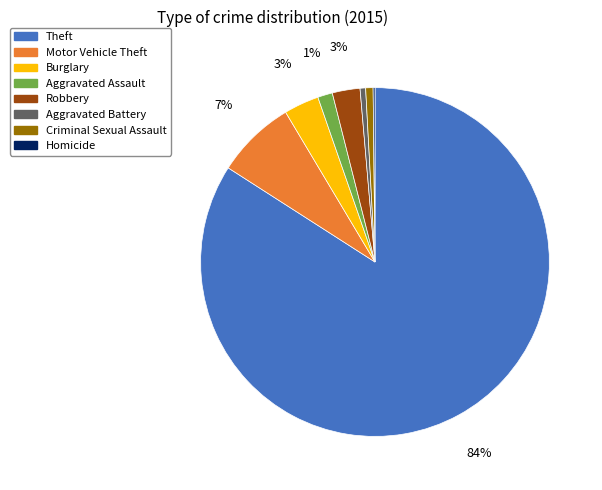

Between Theft and Robbery, which is larger?

Theft